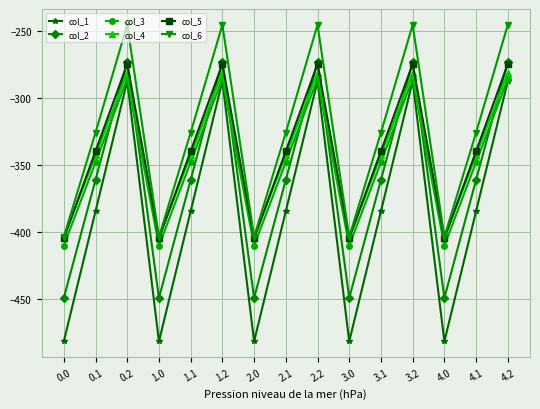

True or false: col_4 and col_1 cross at least once.

False